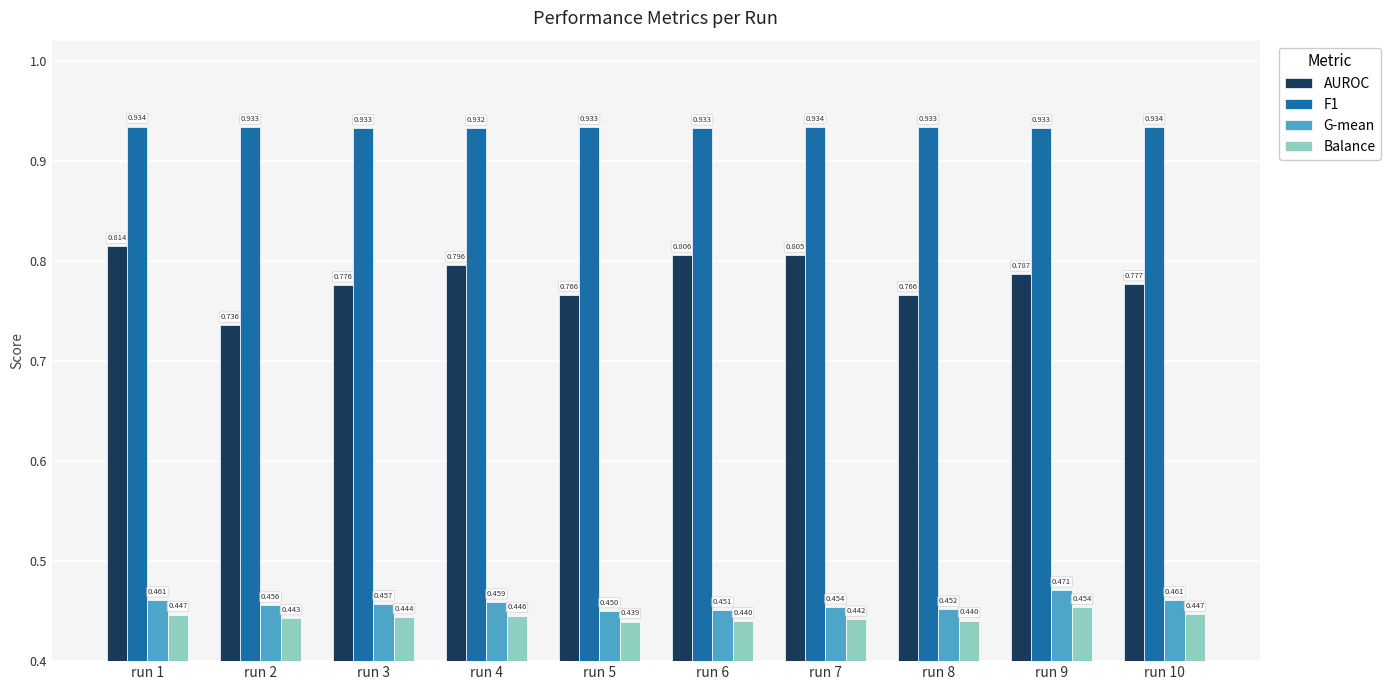

How many data points does each series have?

10